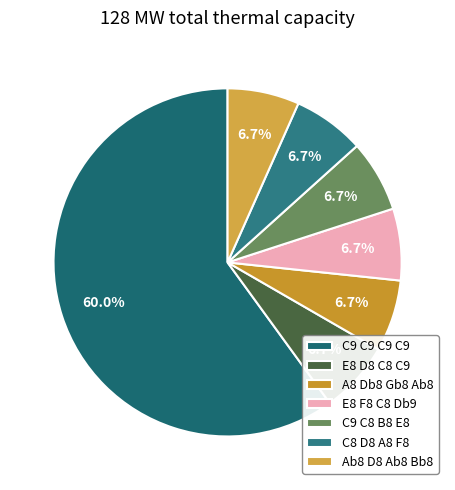

Is there a majority slice in this chart?

Yes